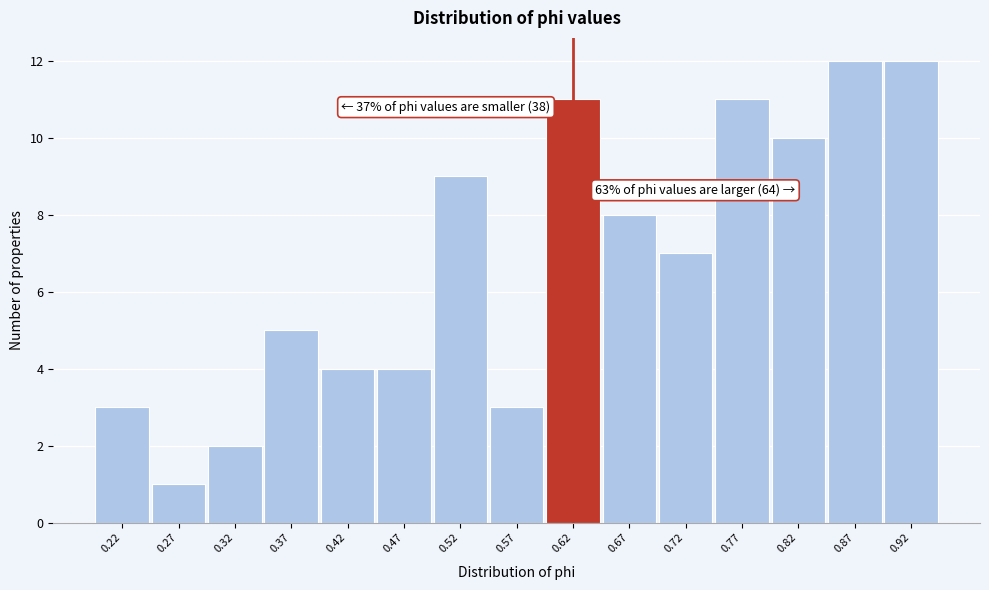

Reading right to left, what are all the values shown in this chart?

12	12	10	11	7	8	11	3	9	4	4	5	2	1	3